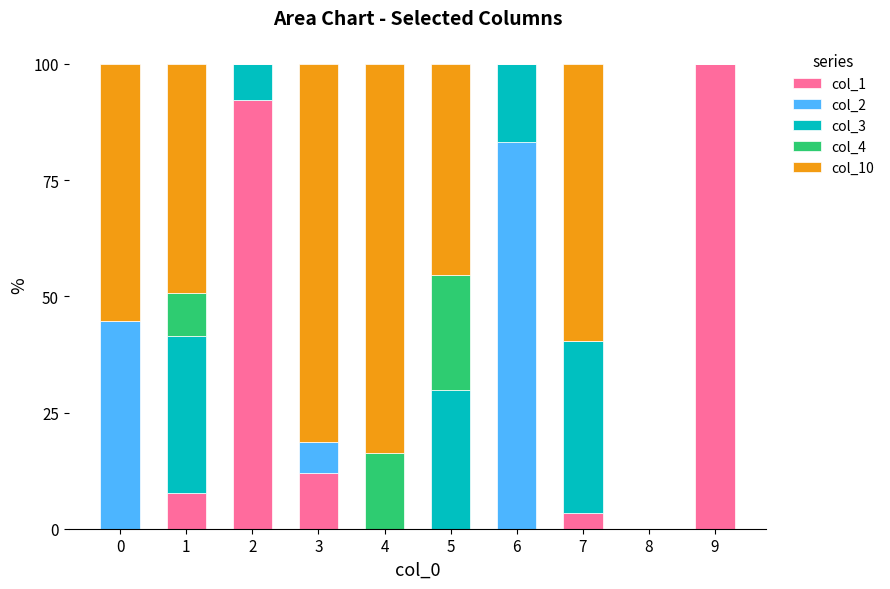

How many distinct data groups are displayed?

5